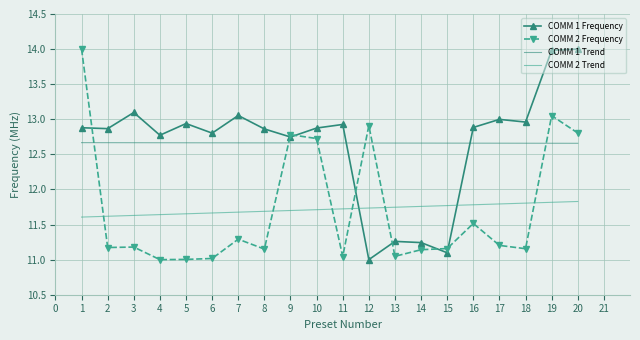

Is it true that COMM 2 Trend equals 11.7 at 9?

True